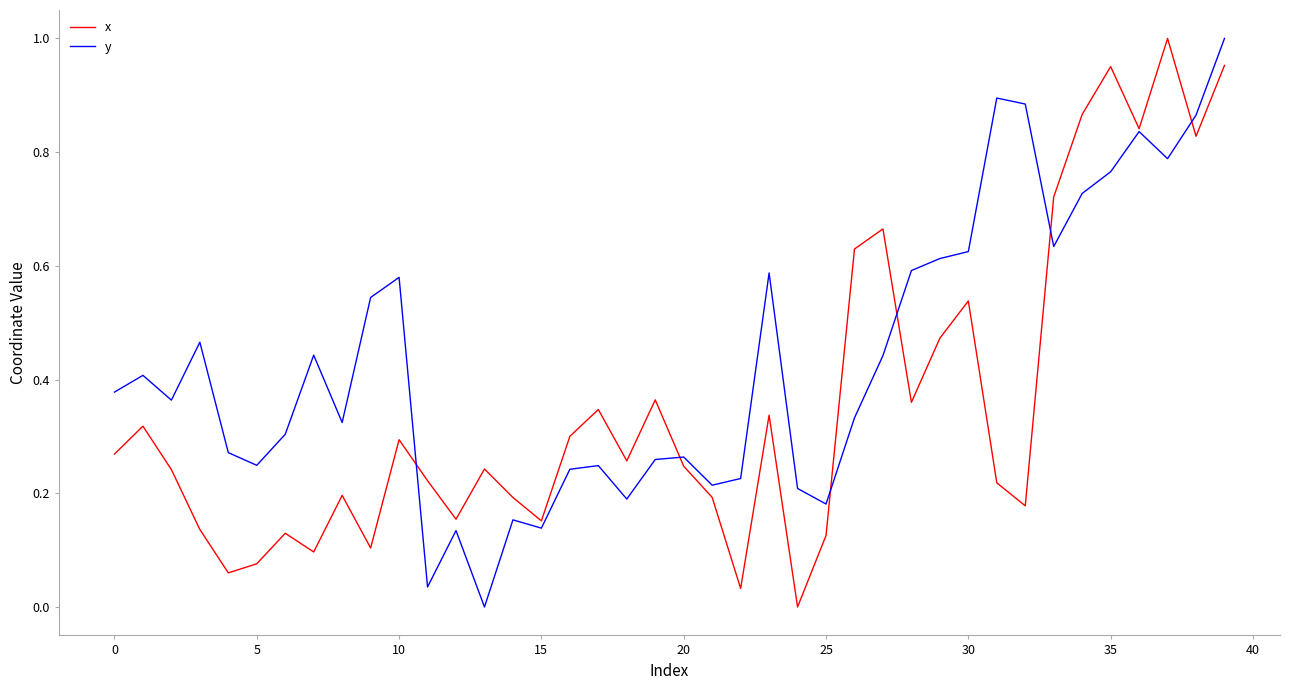

Count the number of categories in the chart.

40